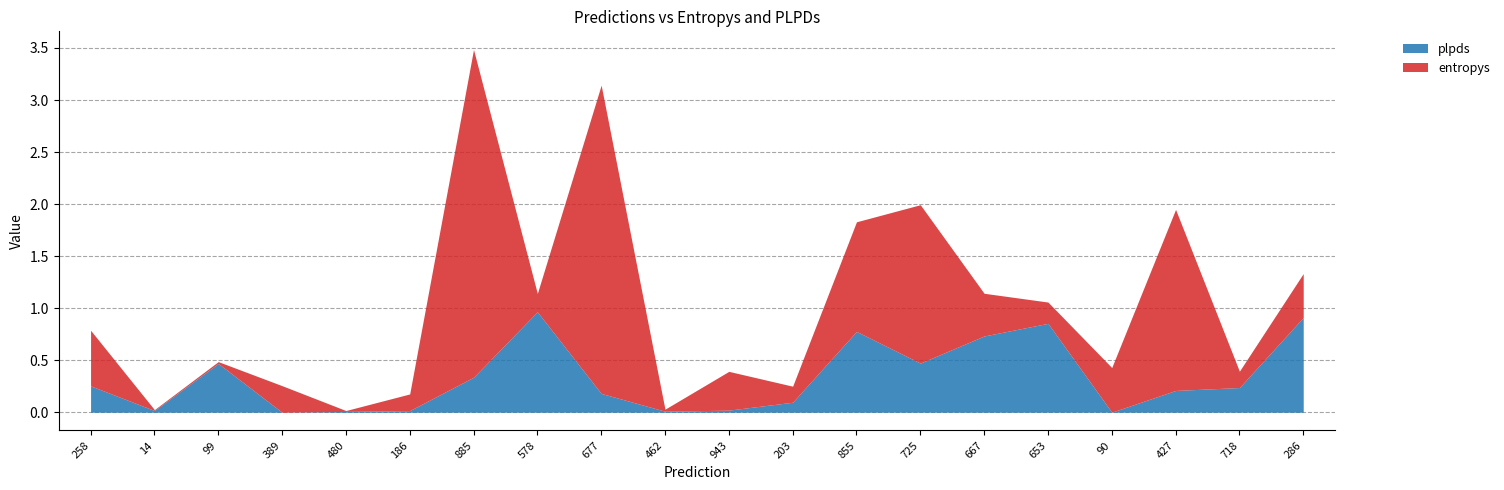

How many times do entropys and plpds cross each other?

7